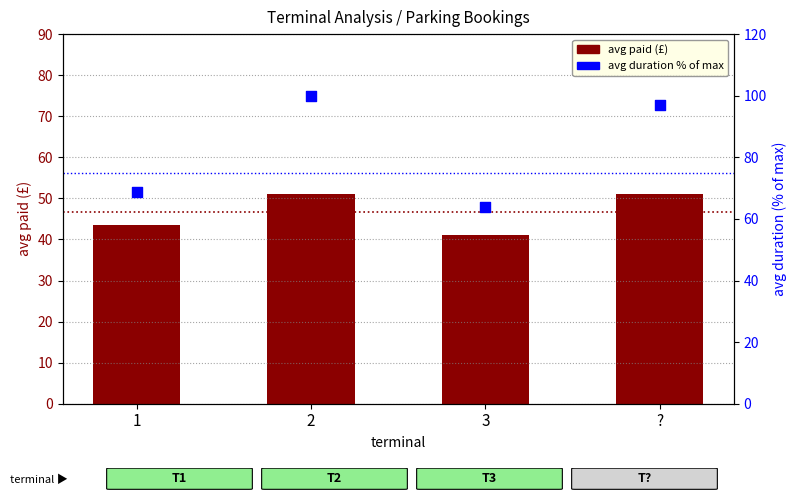

Which series contains the highest Y value?

avg duration %